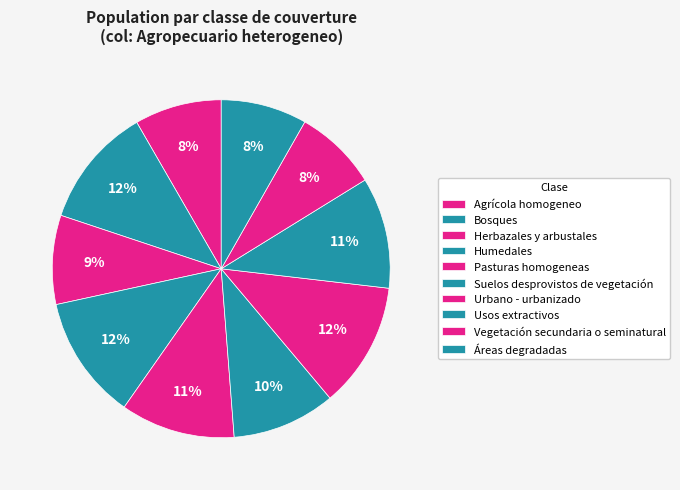

Which category has the biggest portion of the pie?

Urbano - urbanizado